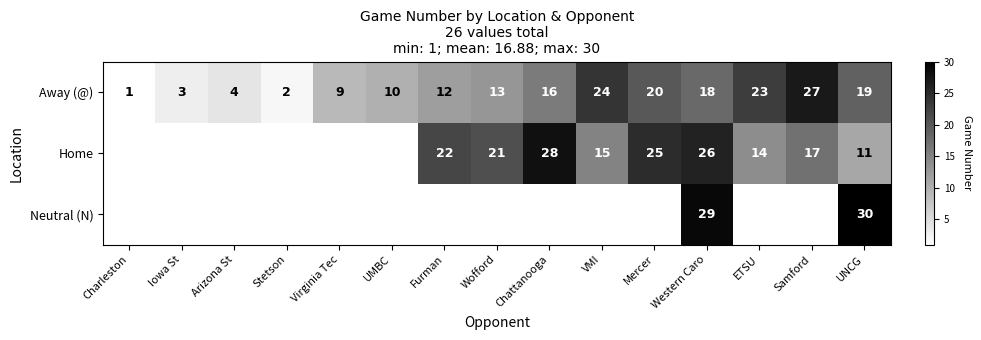

What is the minimum value shown in the chart?

1.0